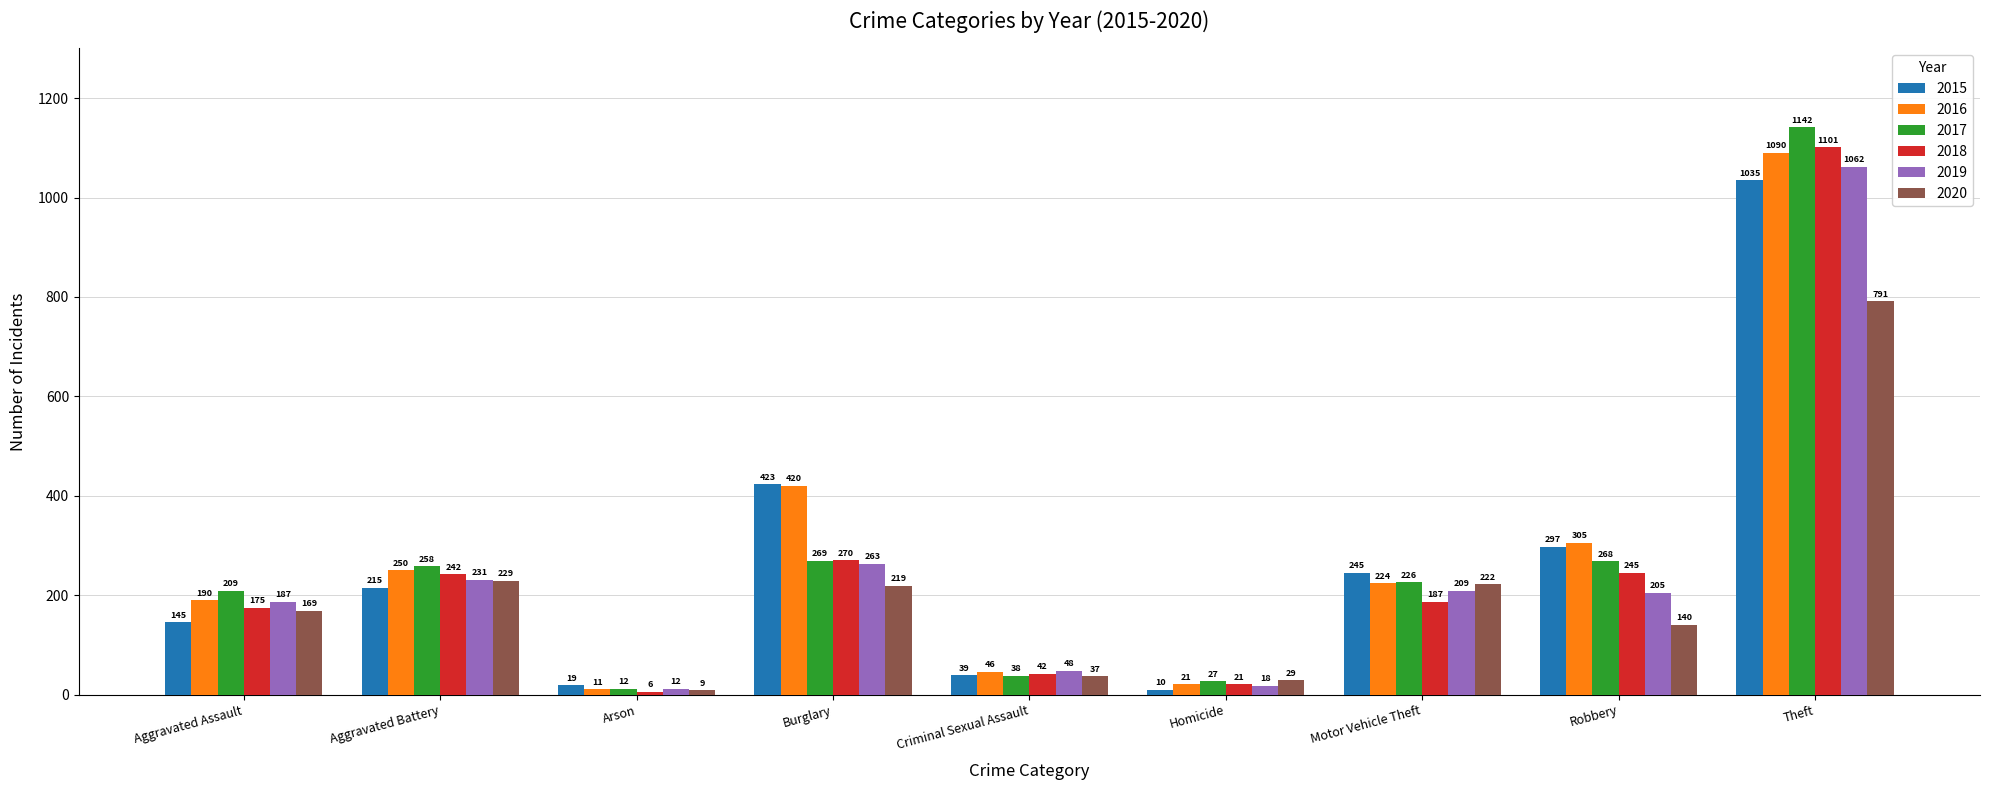

What is the value of the 2015 bar at the 1st from the left?

145